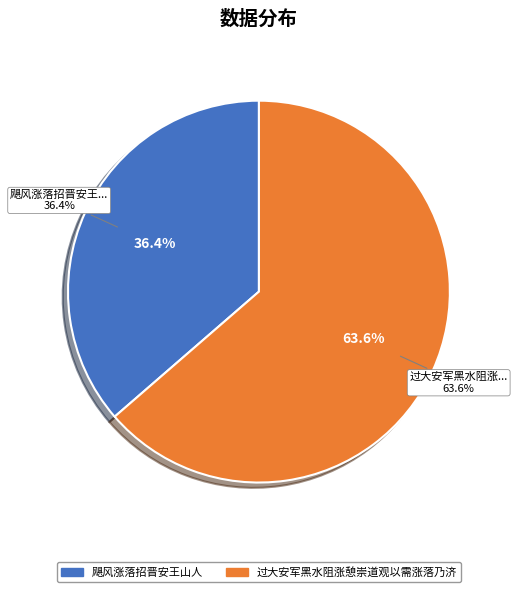

What is the ratio of the value at 过大安军黑水阻涨憩崇道观以需涨落乃济 to the value at 飓风涨落招晋安王山人?

1.7